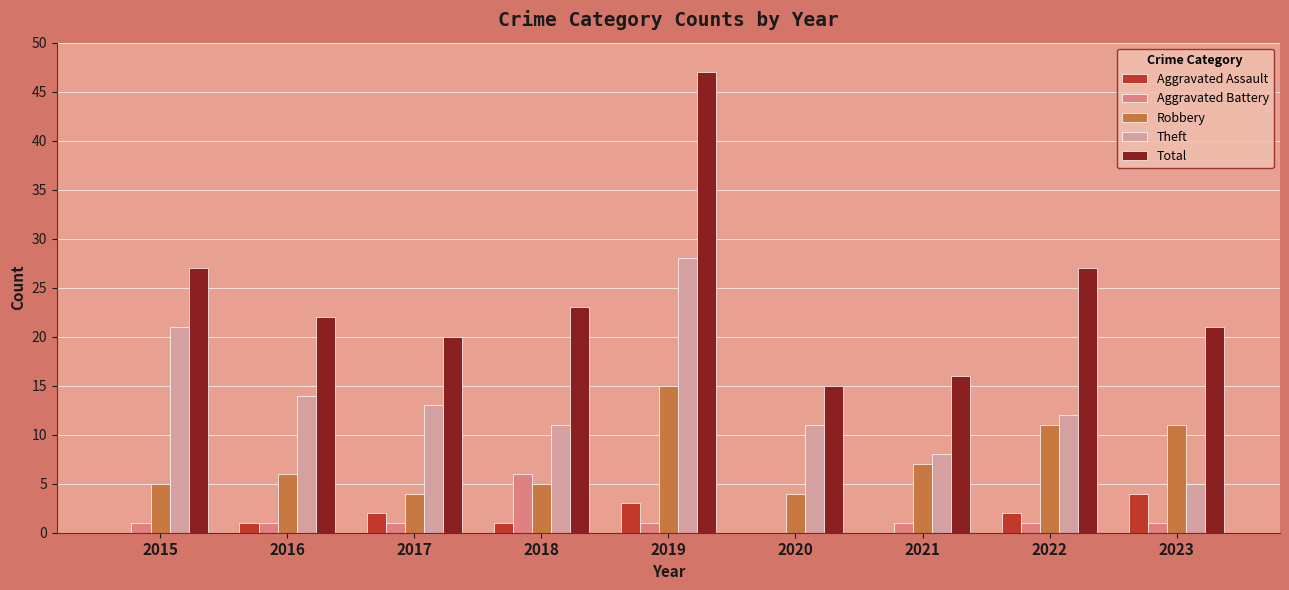

How many categories are shown in the chart?

9